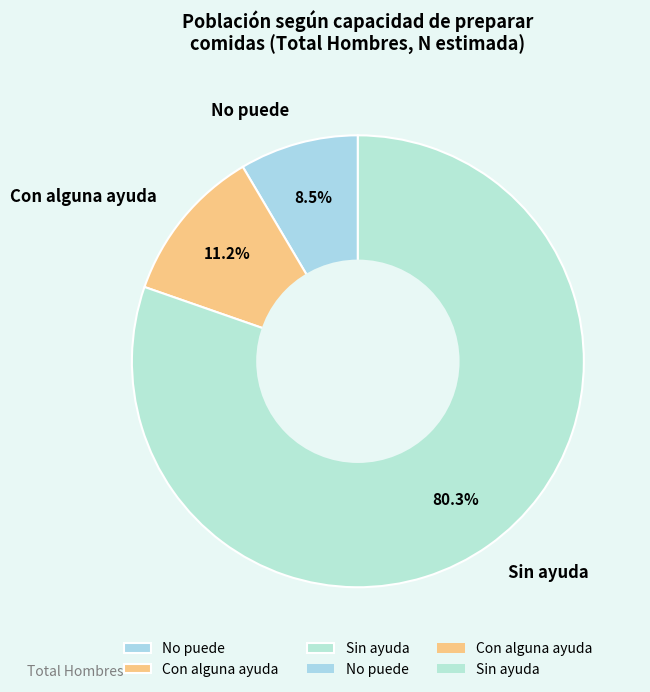

What portion of the pie excludes No puede?

91.5%